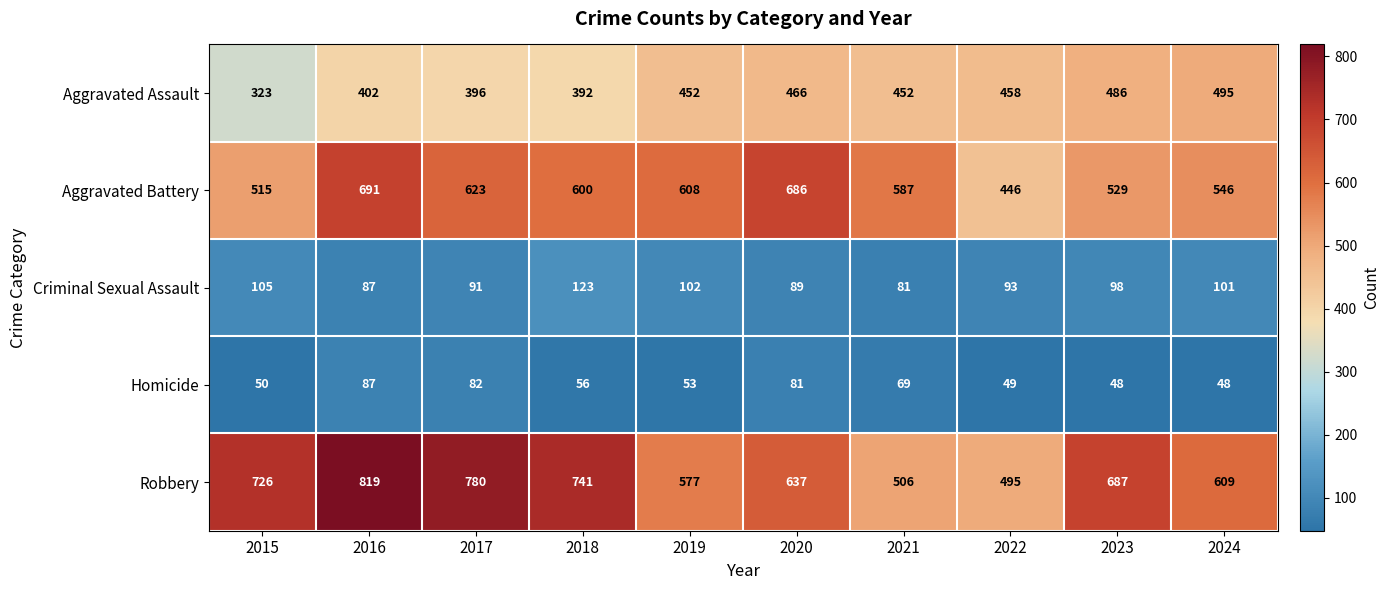

What is the sum of all Aggravated Assault values?

4322